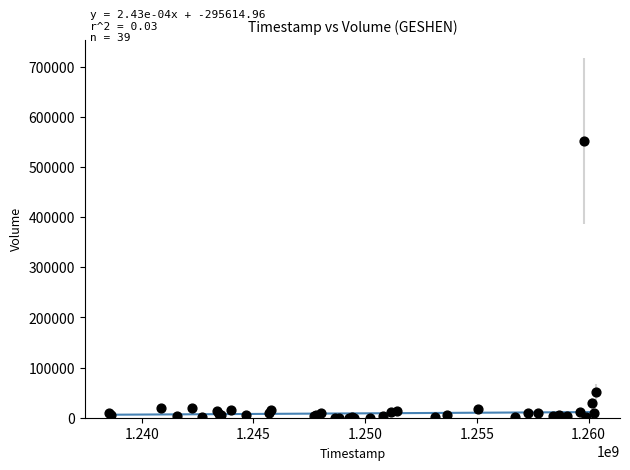

What Y value in the scatter plot is closest to 276200?

51400